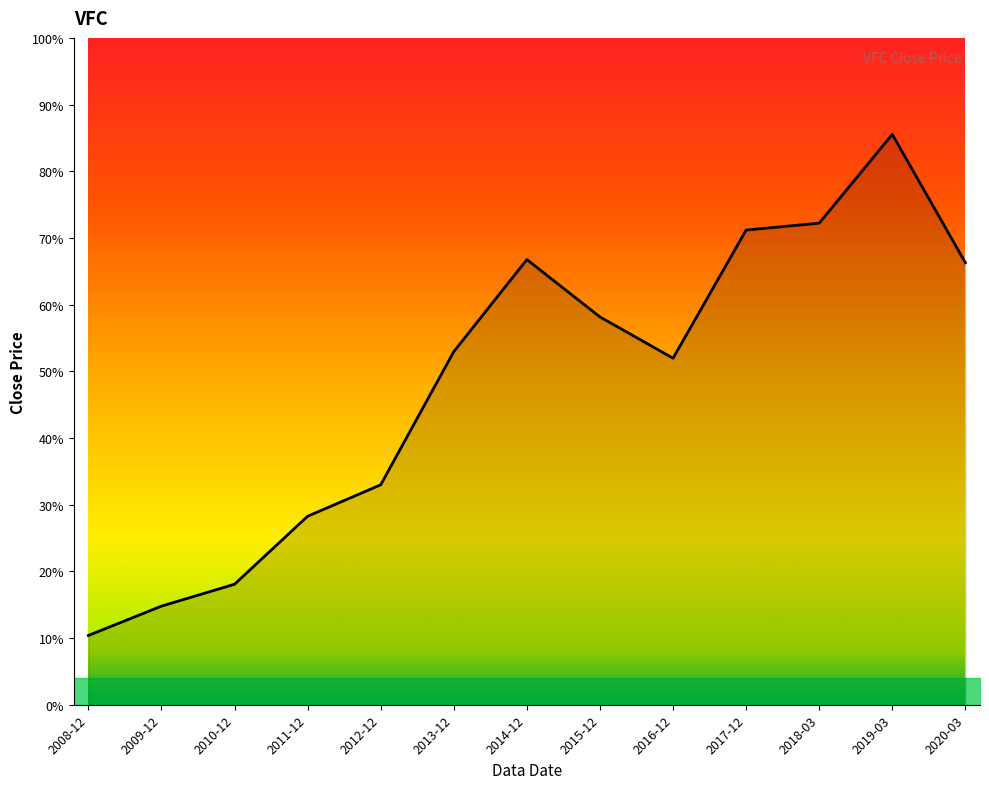

How many categories are shown in the chart?

13